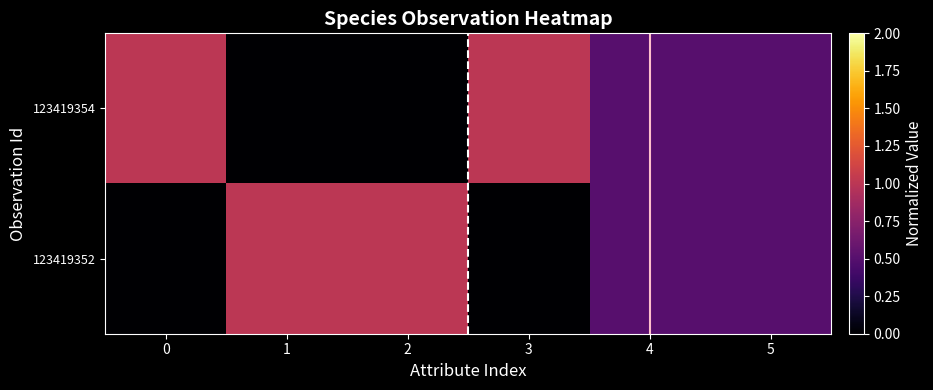

Which series has the largest range (max minus min)?

123419354